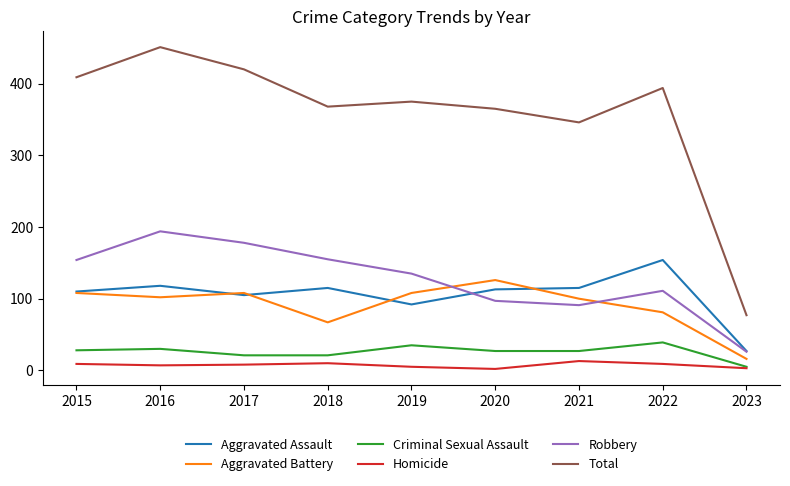

At which category does Total reach its first local peak?

2016